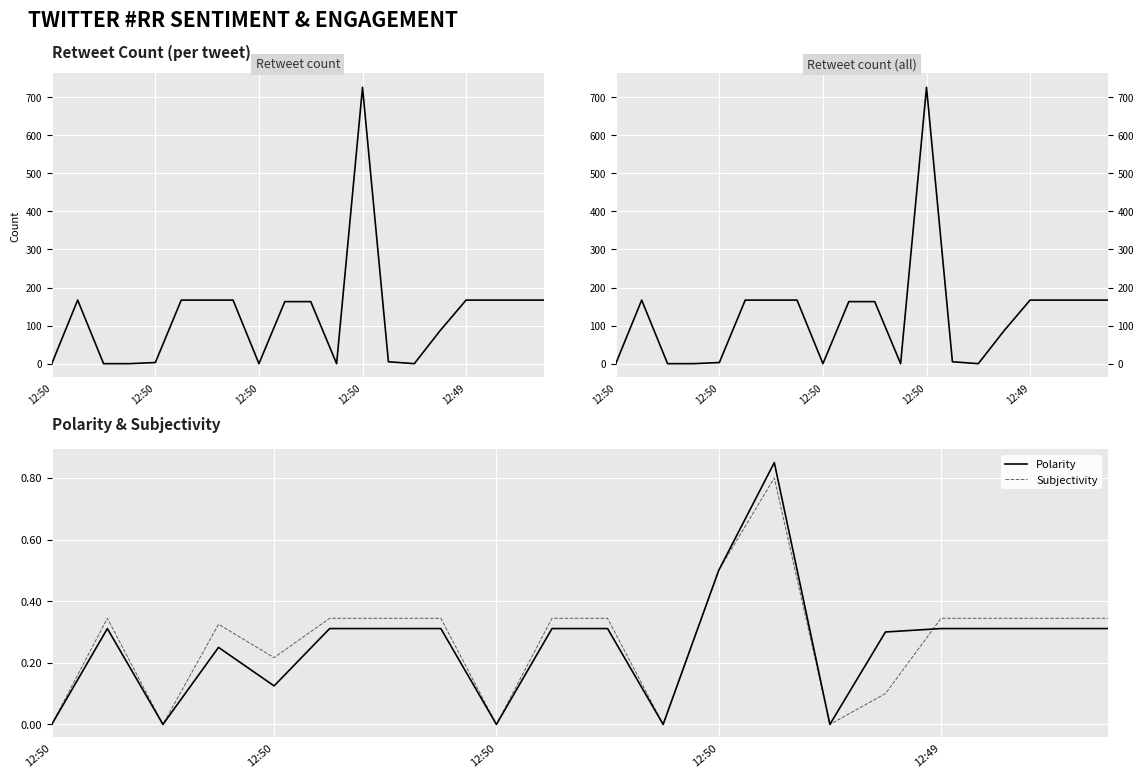

List the labels in order of Retweet count (mirror) value, largest first.

12, 12:50, 5, 6, 7, 16, 17, 18, 19, 9, 10, 15, 13, 12:49, 12:50, 12:50, 12:50, 8, 11, 14